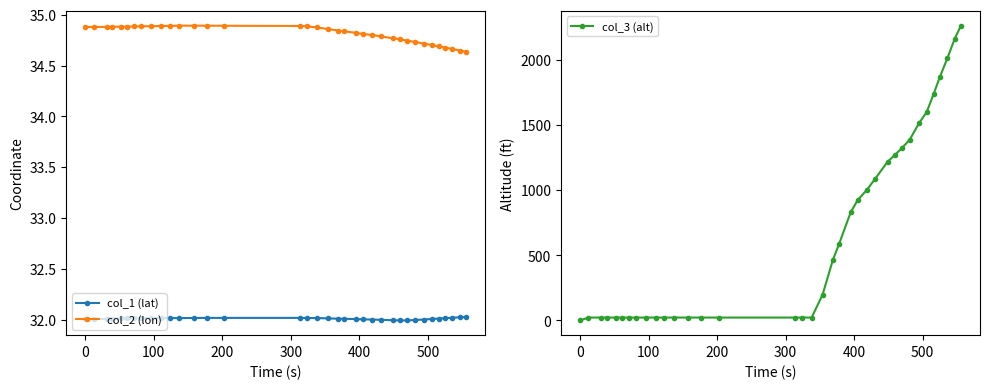

Count the col_2 (lon) values in the range 34 to 35.

36